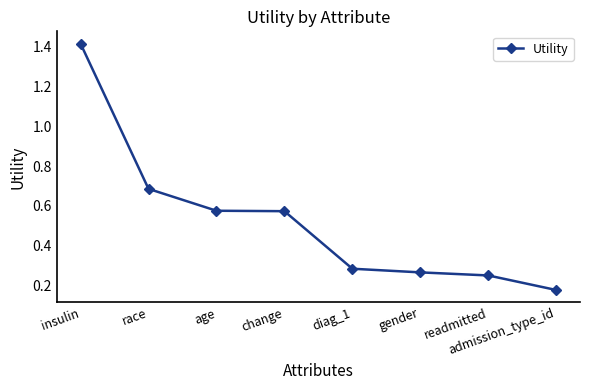

What is the label of the 2nd point from the right?

readmitted